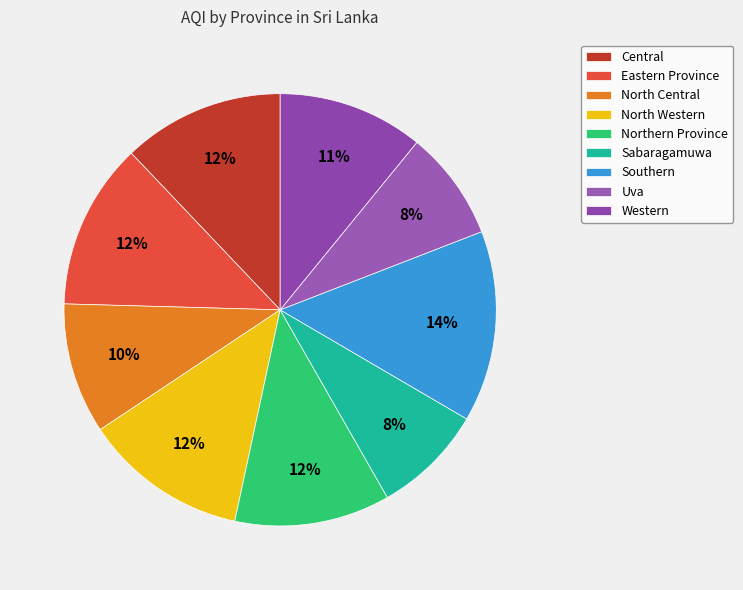

Approximately how many times larger is the value at North Central compared to Western?

0.9